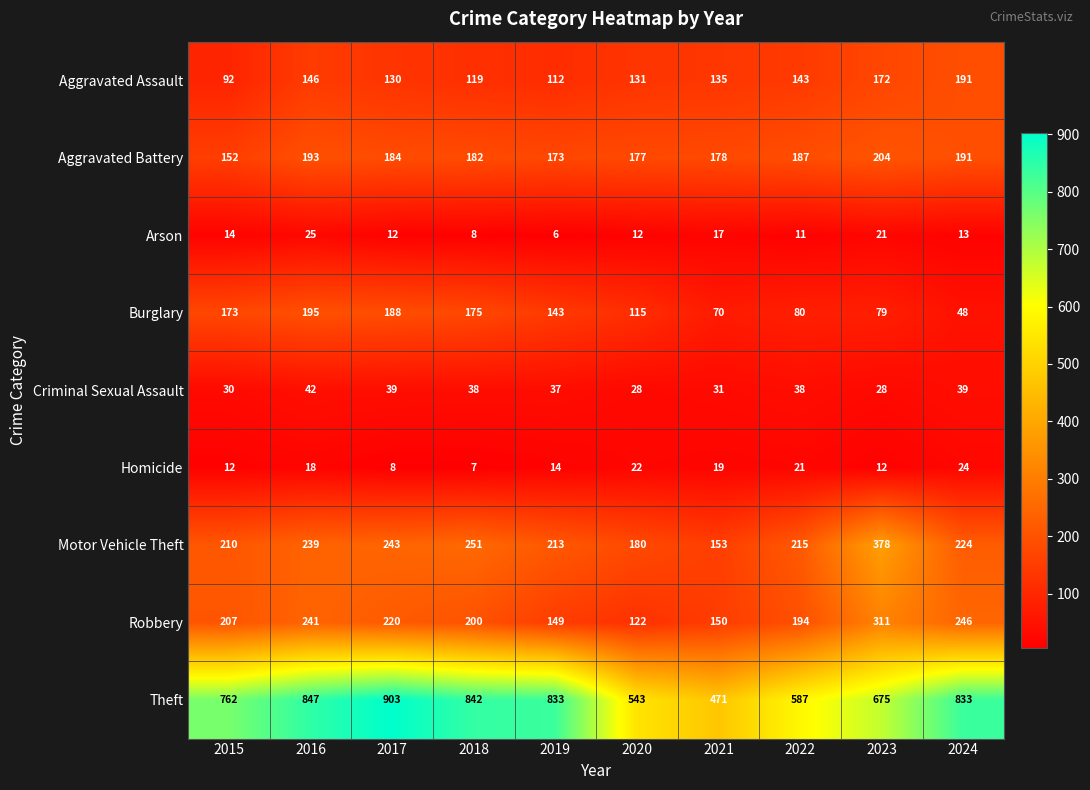

Which series has the largest total across all categories?

Theft